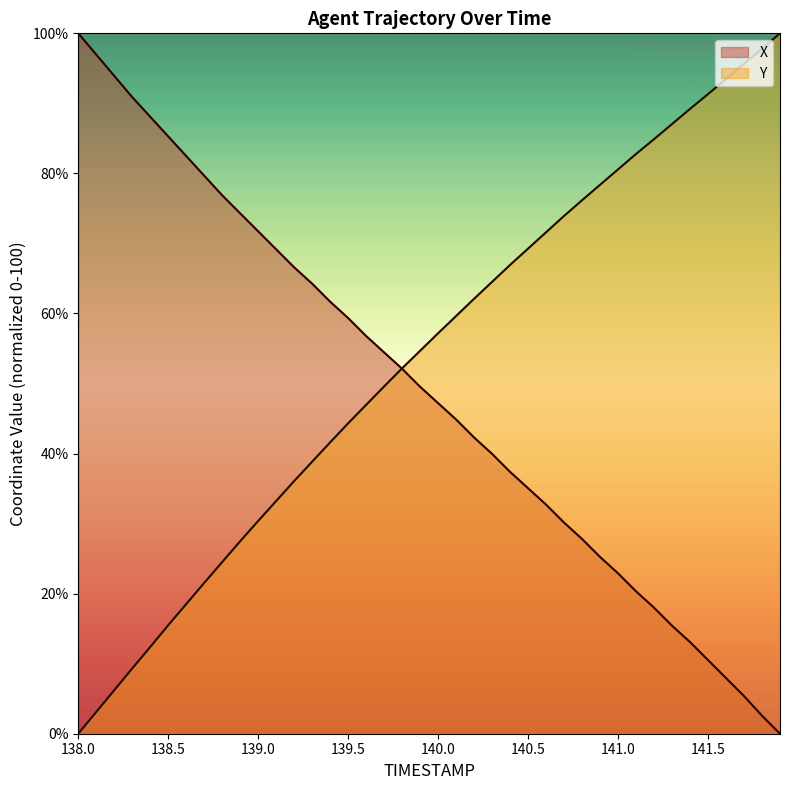

Reading left to right, extract all data points from this chart.

X: 138.0=100.0	138.1=97.0	138.2=93.9	138.3=90.9	138.4=88.1	138.5=85.3	138.6=82.5	138.7=79.7	138.8=76.9	138.9=74.3	139.0=71.7	139.1=69.2	139.2=66.6	139.3=64.3	139.4=61.7	139.5=59.3	139.6=56.8	139.7=54.4	139.8=52.1	139.9=49.5	140.0=47.2	140.1=44.9	140.2=42.3	140.3=40.0	140.4=37.4	140.5=35.0	140.6=32.7	140.7=30.1	140.8=27.8	140.9=25.2	141.0=22.9	141.1=20.3	141.2=18.0	141.3=15.4	141.4=13.1	141.5=10.5	141.6=7.9	141.7=5.4	141.8=2.6	141.9=0.0
Y: 138.0=0.0	138.1=3.1	138.2=6.2	138.3=9.3	138.4=12.4	138.5=15.5	138.6=18.5	138.7=21.5	138.8=24.5	138.9=27.5	139.0=30.4	139.1=33.2	139.2=36.1	139.3=38.8	139.4=41.6	139.5=44.3	139.6=47.0	139.7=49.6	139.8=52.2	139.9=54.7	140.0=57.2	140.1=59.6	140.2=62.1	140.3=64.5	140.4=66.9	140.5=69.3	140.6=71.6	140.7=73.9	140.8=76.2	140.9=78.4	141.0=80.6	141.1=82.8	141.2=84.9	141.3=87.1	141.4=89.2	141.5=91.3	141.6=93.5	141.7=95.6	141.8=97.8	141.9=100.0